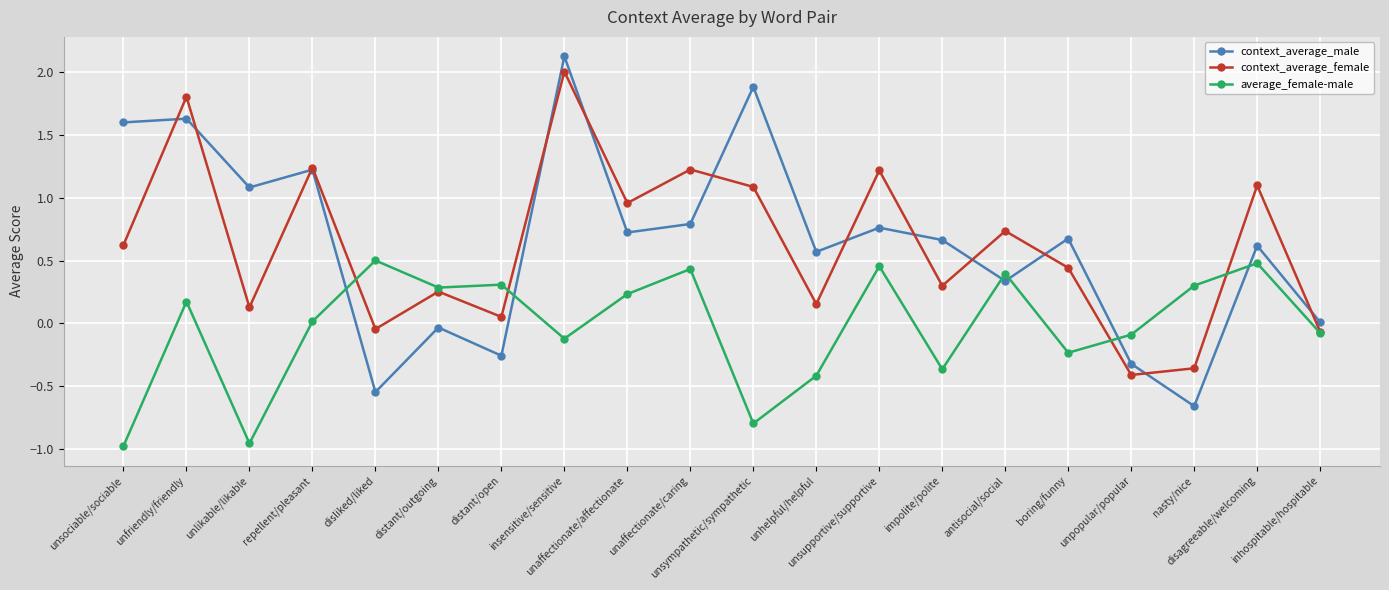

What is the maximum value shown in the chart?

2.1